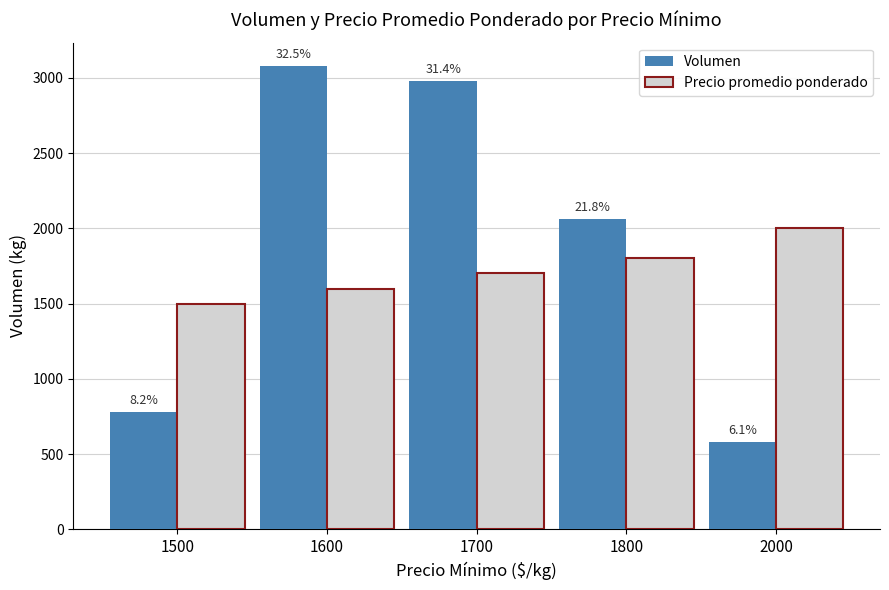

At how many categories does at least one series exceed 1736?

4